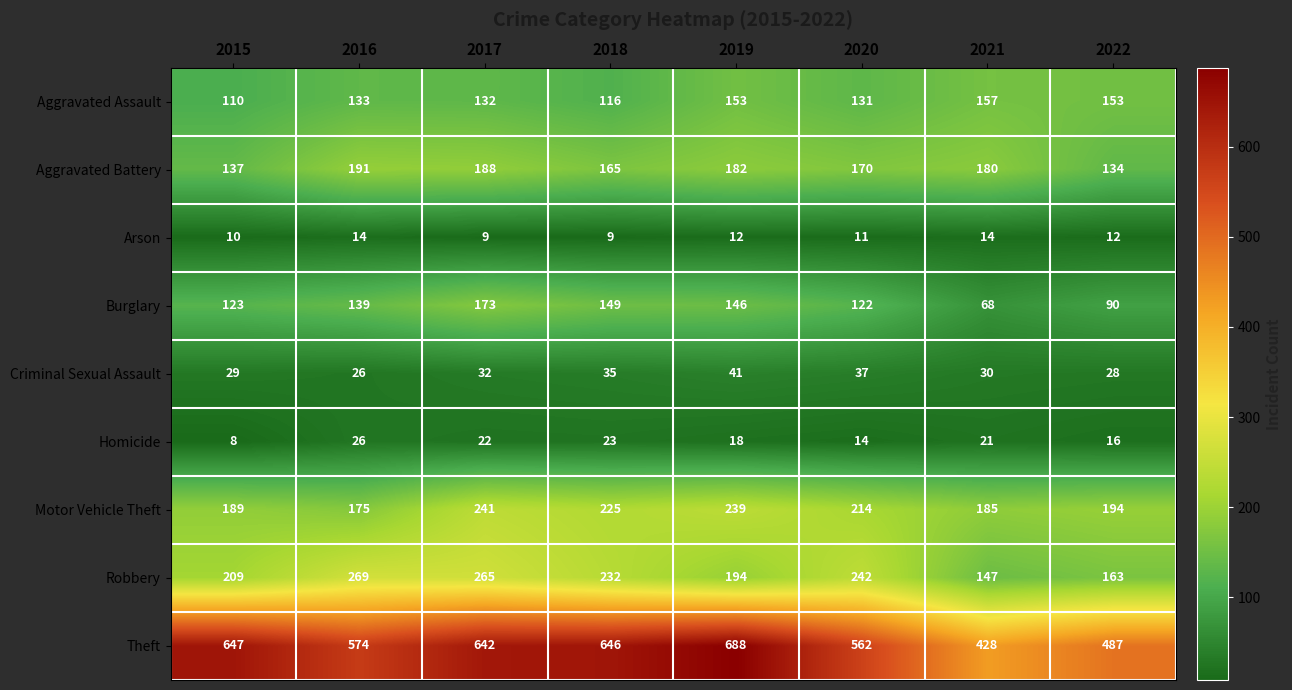

The Criminal Sexual Assault series shows 32 at 2017. True or false?

True